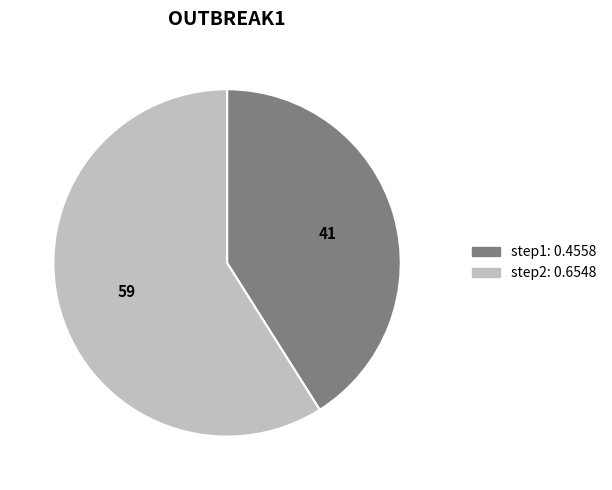

How many segments does this pie chart have?

2